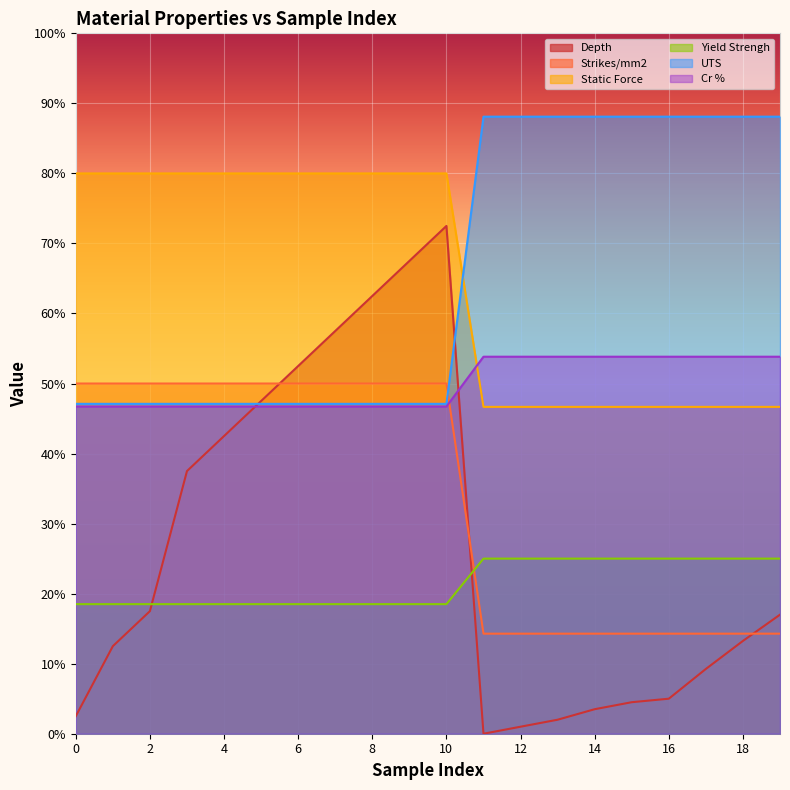

What are all the series names shown in the legend?

Depth, Strikes/mm2, Static Force, Yield Strengh, UTS, Cr %